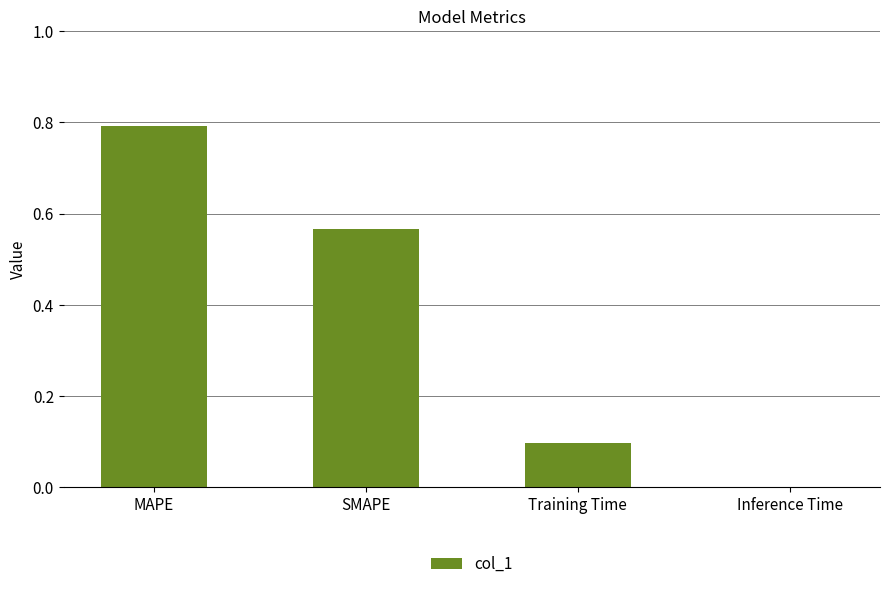

What is the change in value from MAPE to SMAPE?

-0.2